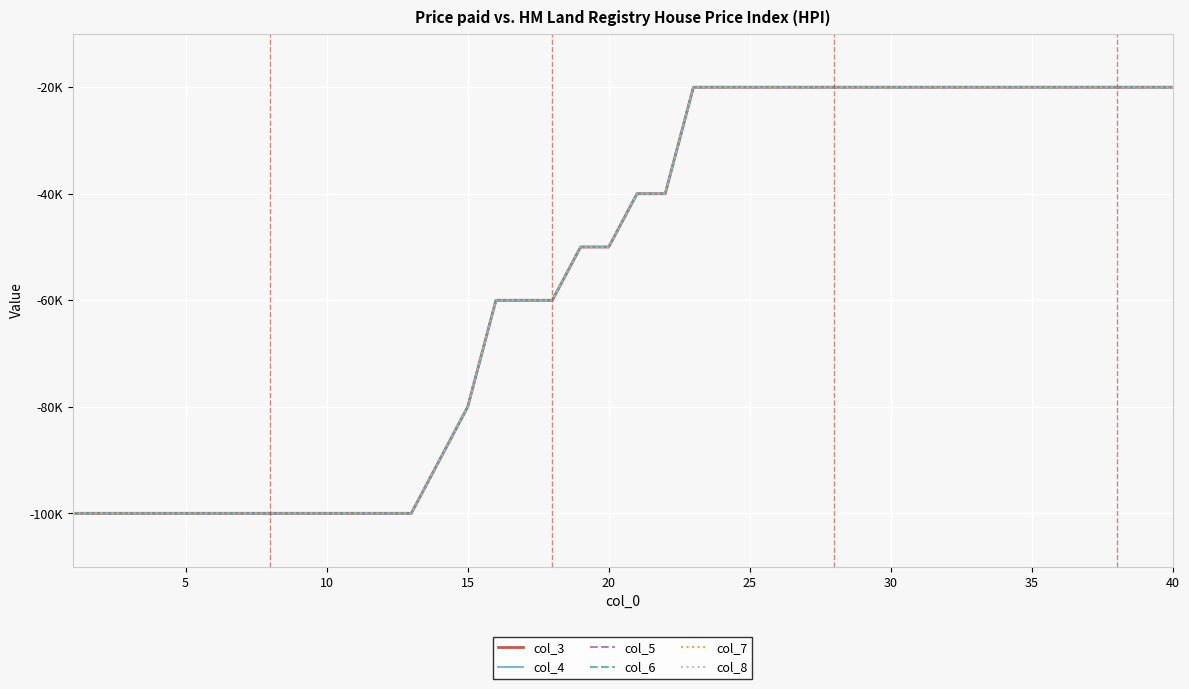

Is this an area chart (filled region under the line)?

No